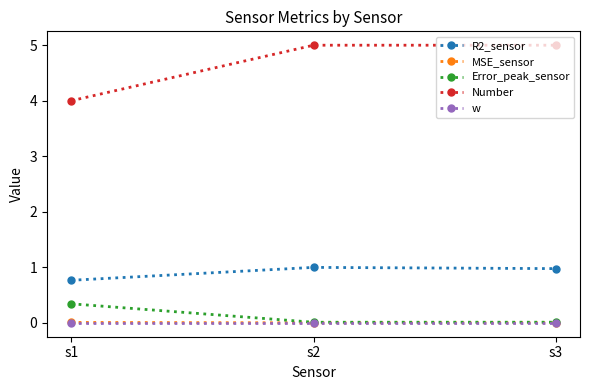

Which category has the highest value in the Error_peak_sensor series?

s1